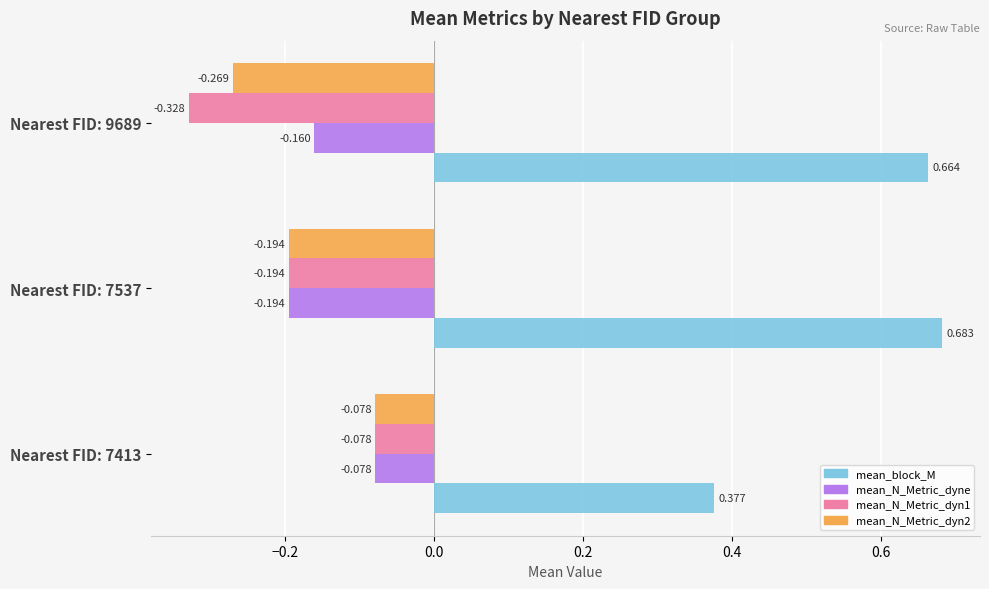

Which category has the lowest value in the mean_block_M series?

Nearest FID: 7413